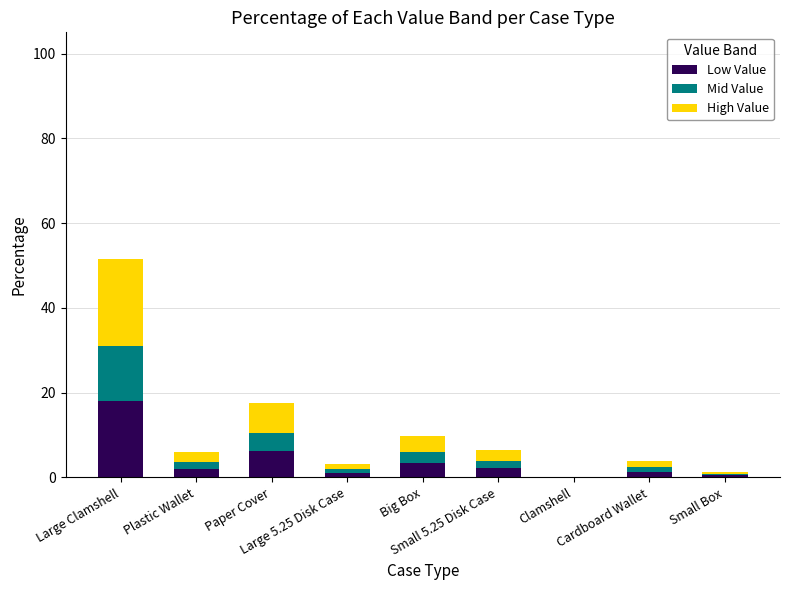

Are the bars horizontal?

No